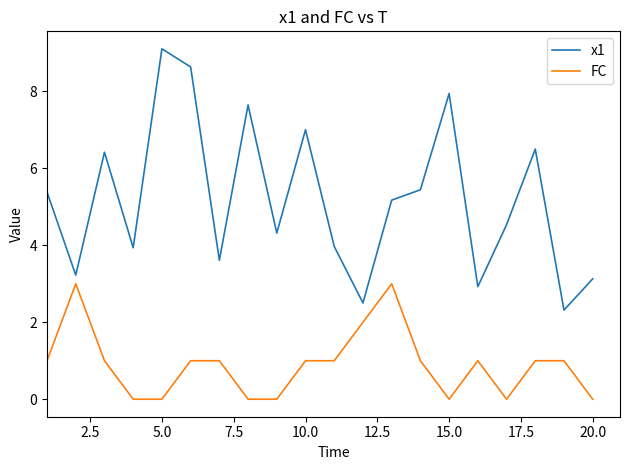

How many FC values are between 0 and 1?

17